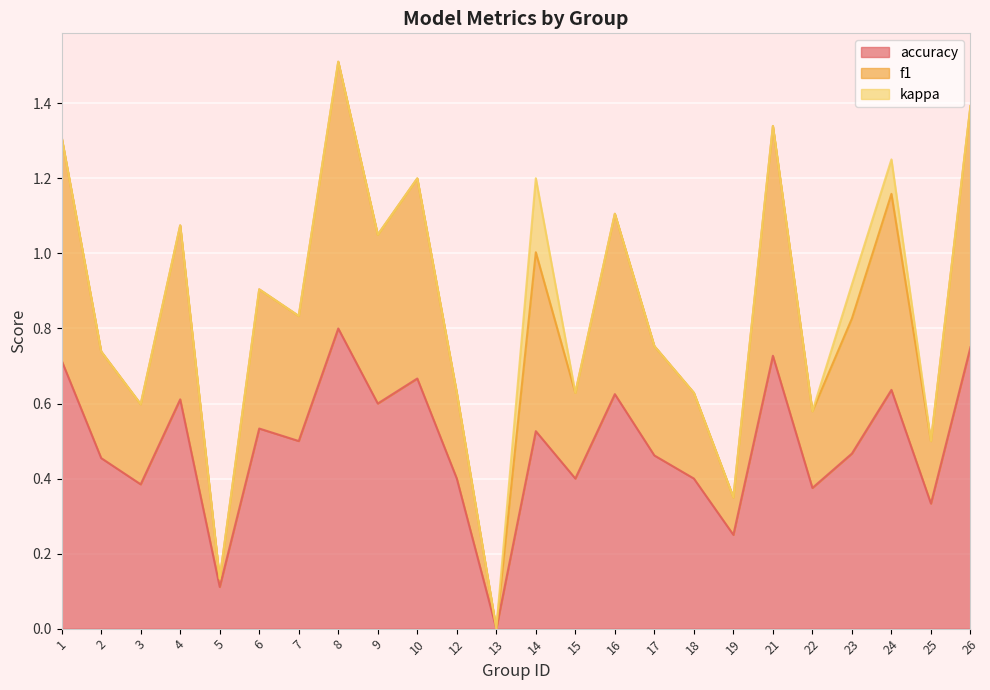

Where is the first local minimum for f1?

3